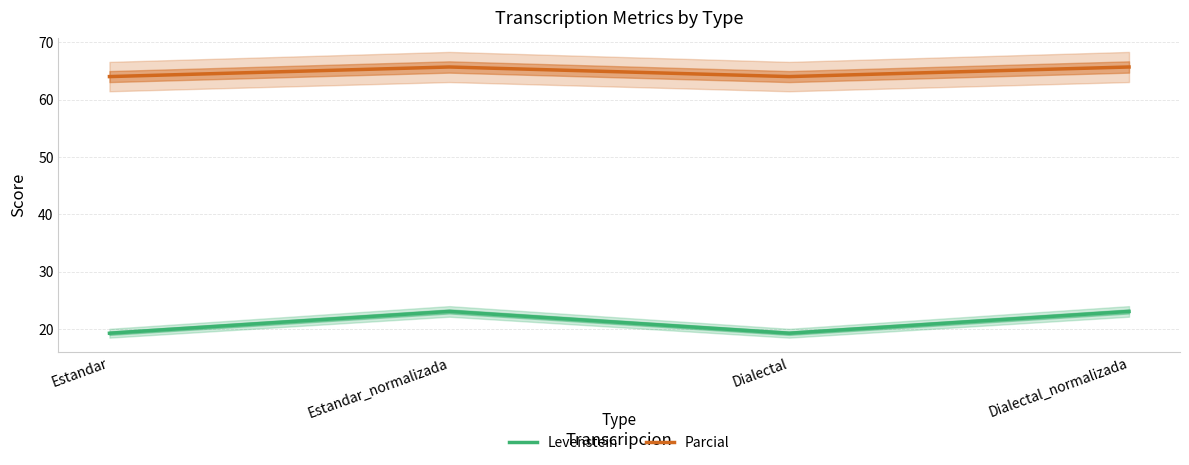

True or false: Levenstein has a value of 19.3 at Estandar.

True